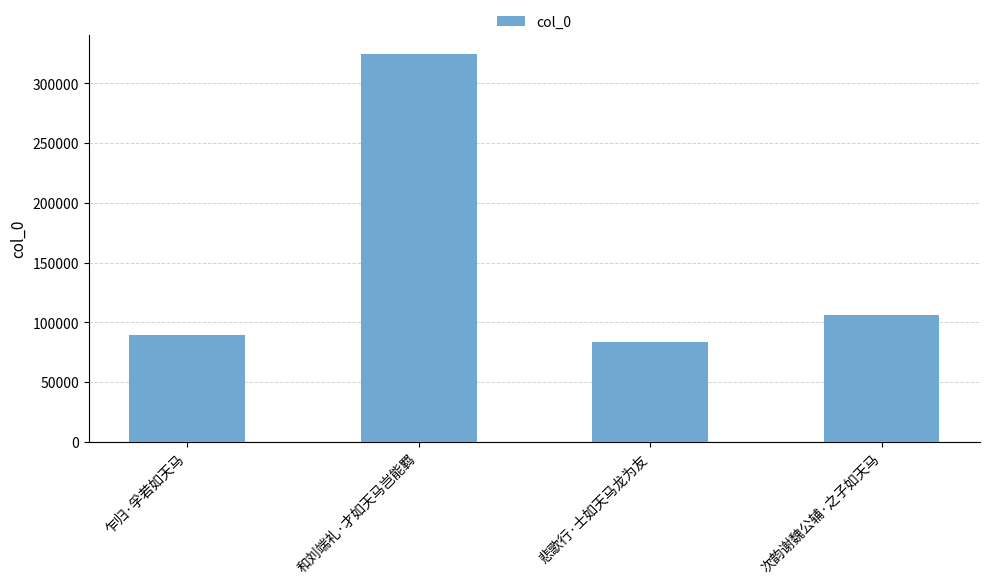

What is the sum of the values at 乍归·孚若如天马 and 次韵谢魏公辅·之子如天马?

196326